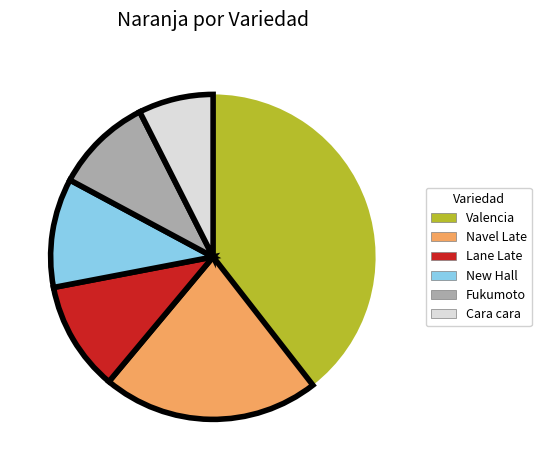

True or false: Valencia accounts for 28% of the total.

False